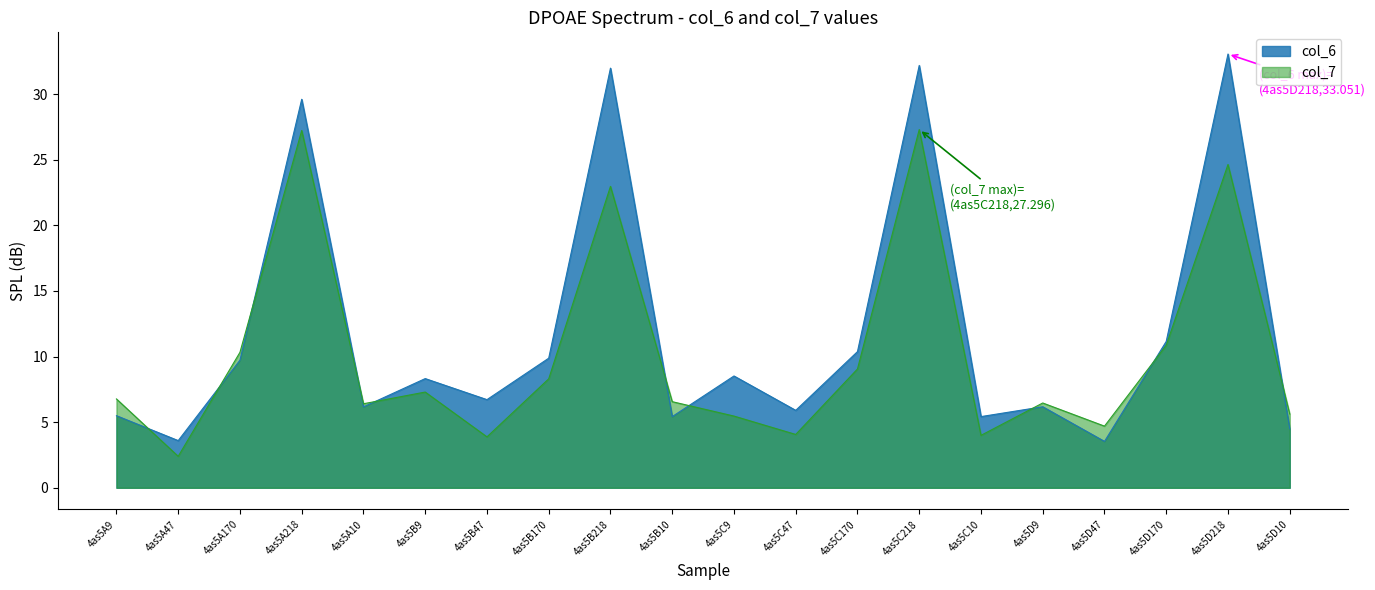

True or false: col_7 has a value of 12.7 at 4as5B9.

False